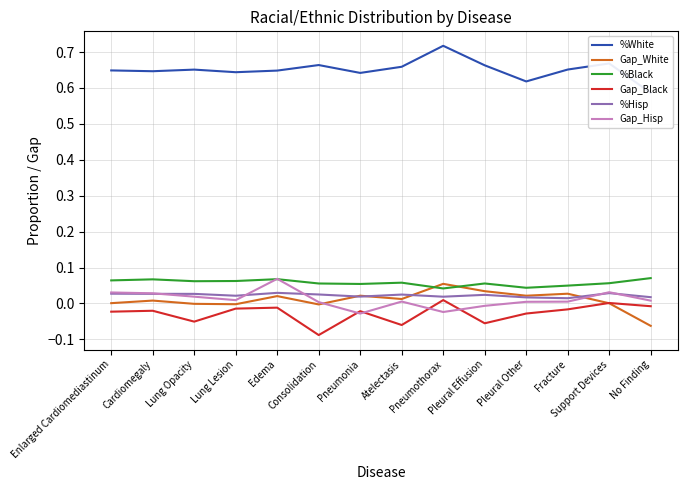

Which has a higher value, Support Devices or Consolidation?

Support Devices